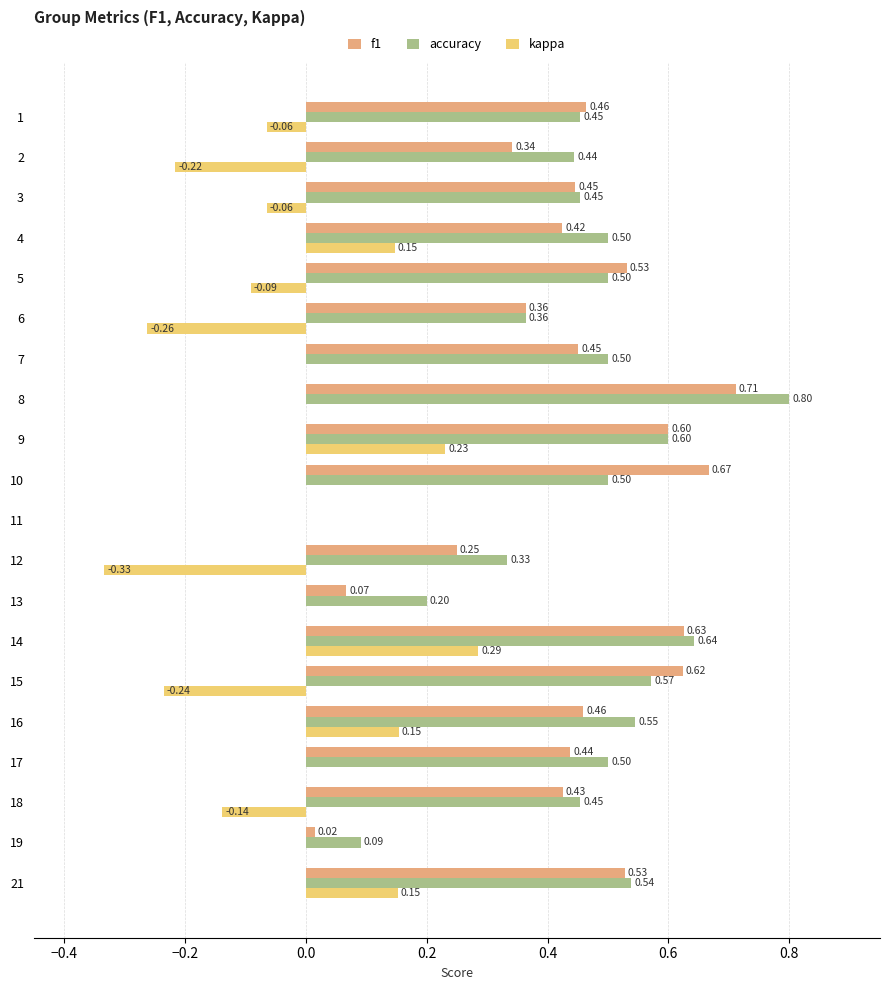

What is the total value across all series at 5?

0.9